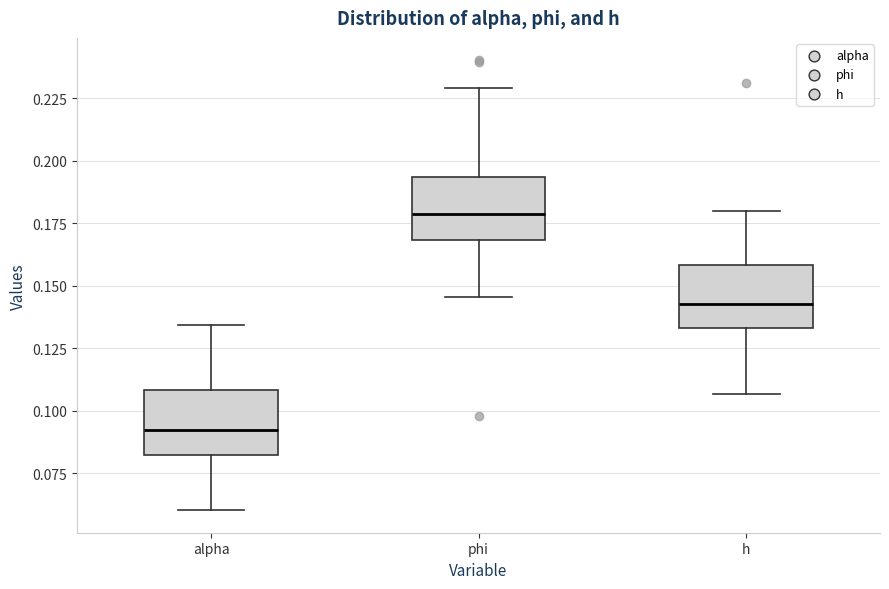

Which box's median line is the lowest?

alpha